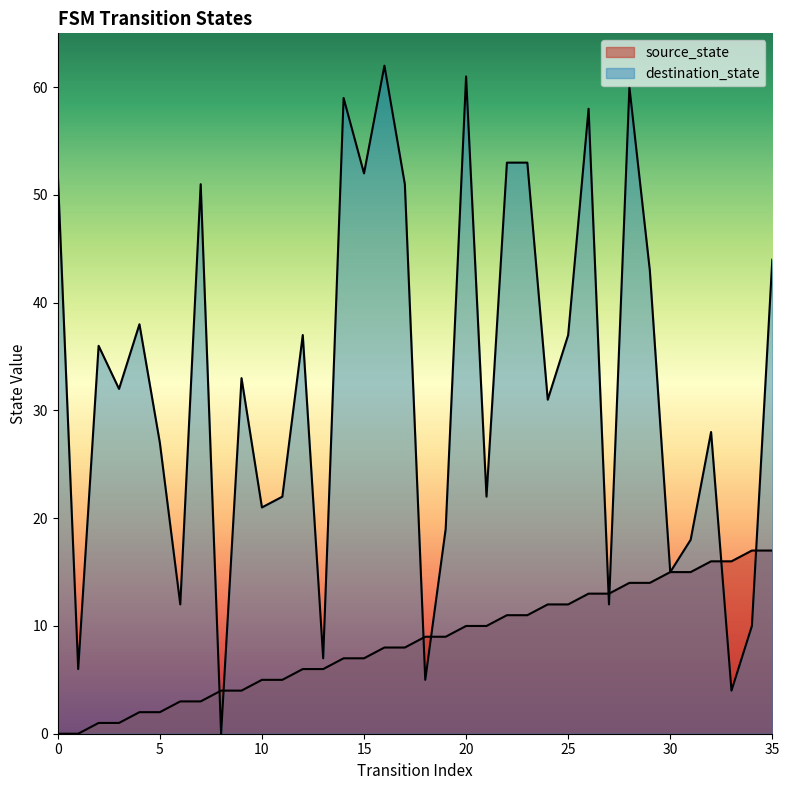

Does the chart have visible grid lines?

No